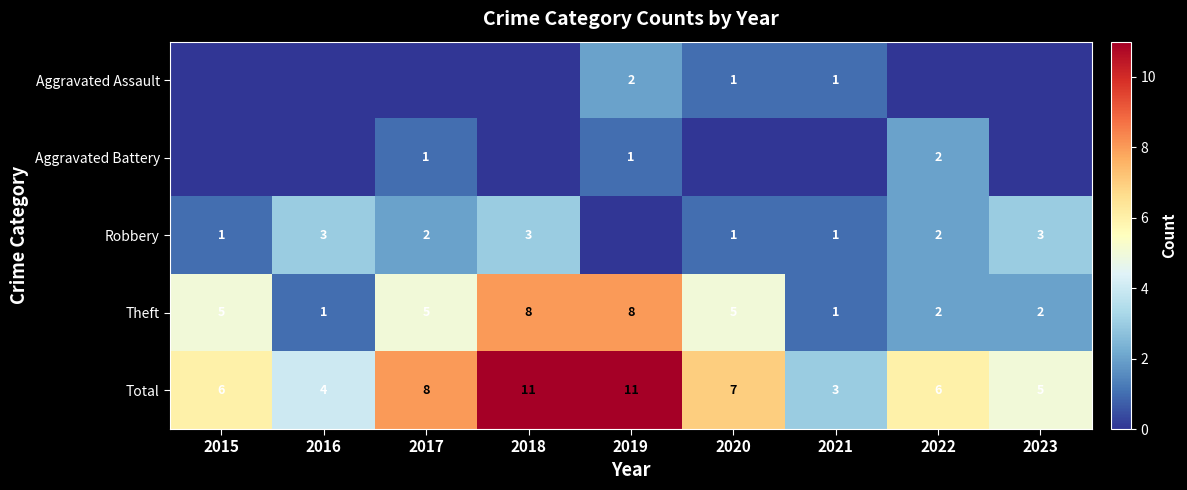

What is the approximate value of Total at 2022?

6